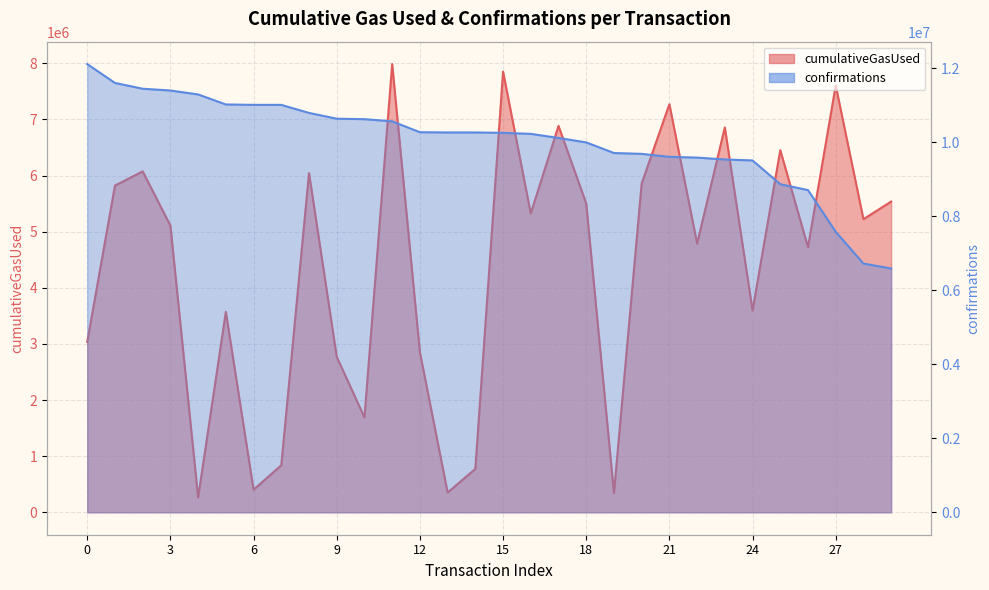

Where is confirmations nearest to the value 9351501?

24